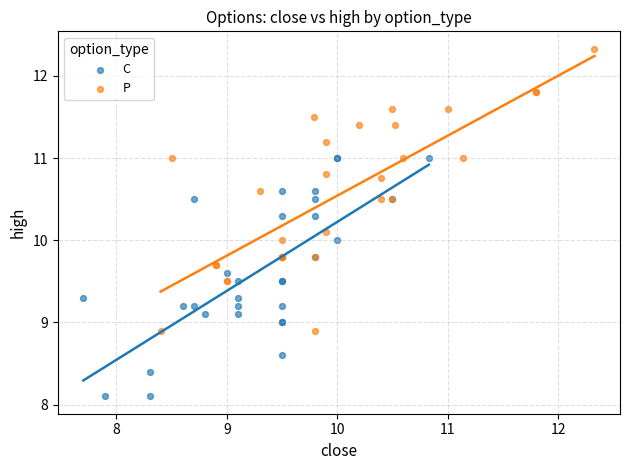

Which series has the largest Y range (max minus min)?

P